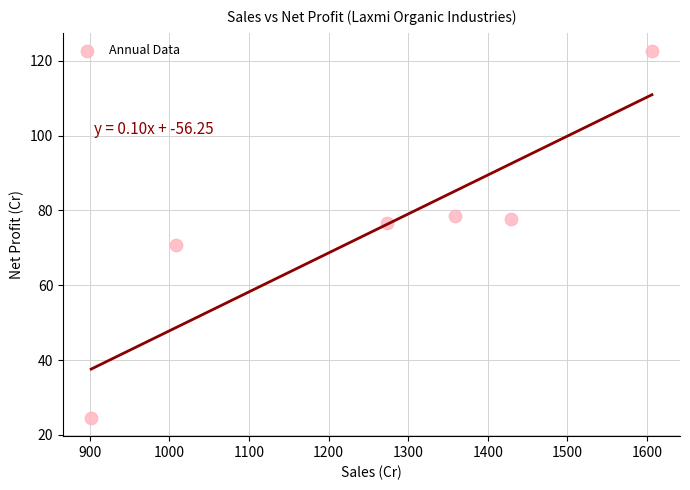

What is the average Y value?

75.2